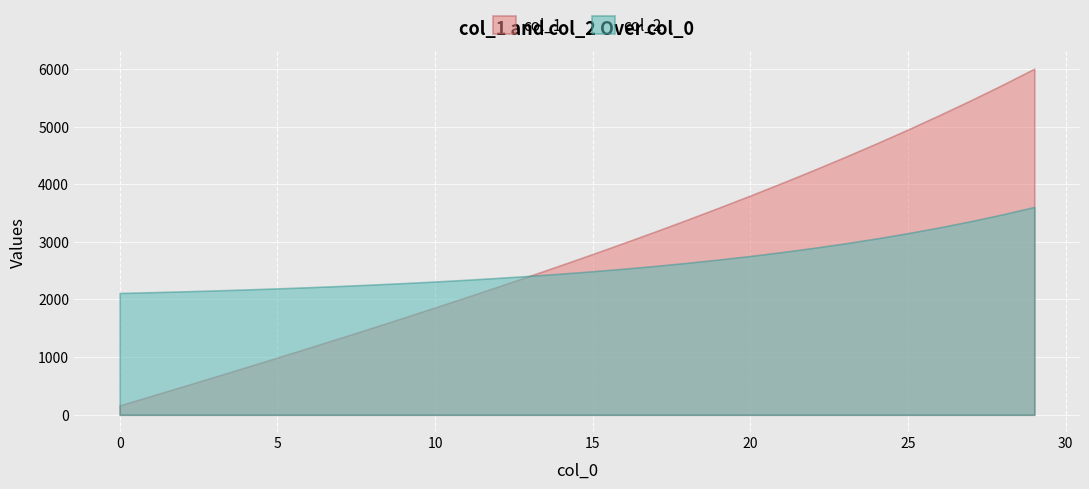

Between which two adjacent categories do col_2 and col_1 first intersect?

13 and 14